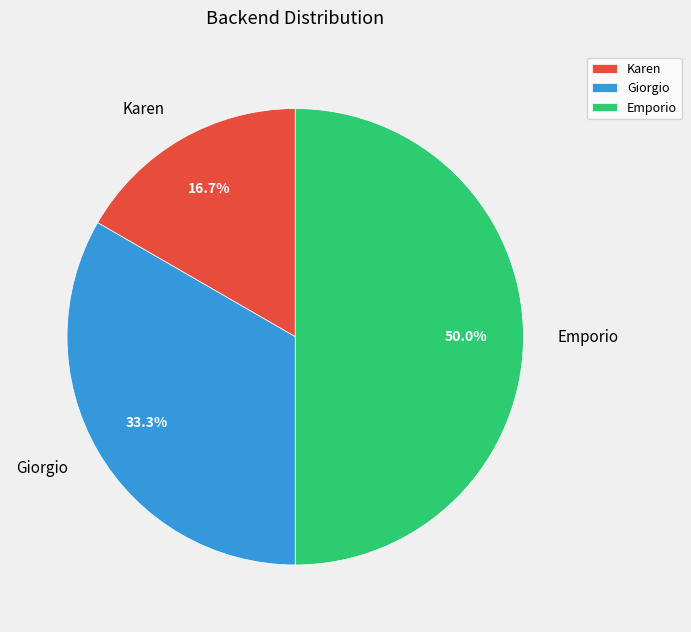

True or false: Giorgio accounts for 21% of the total.

False